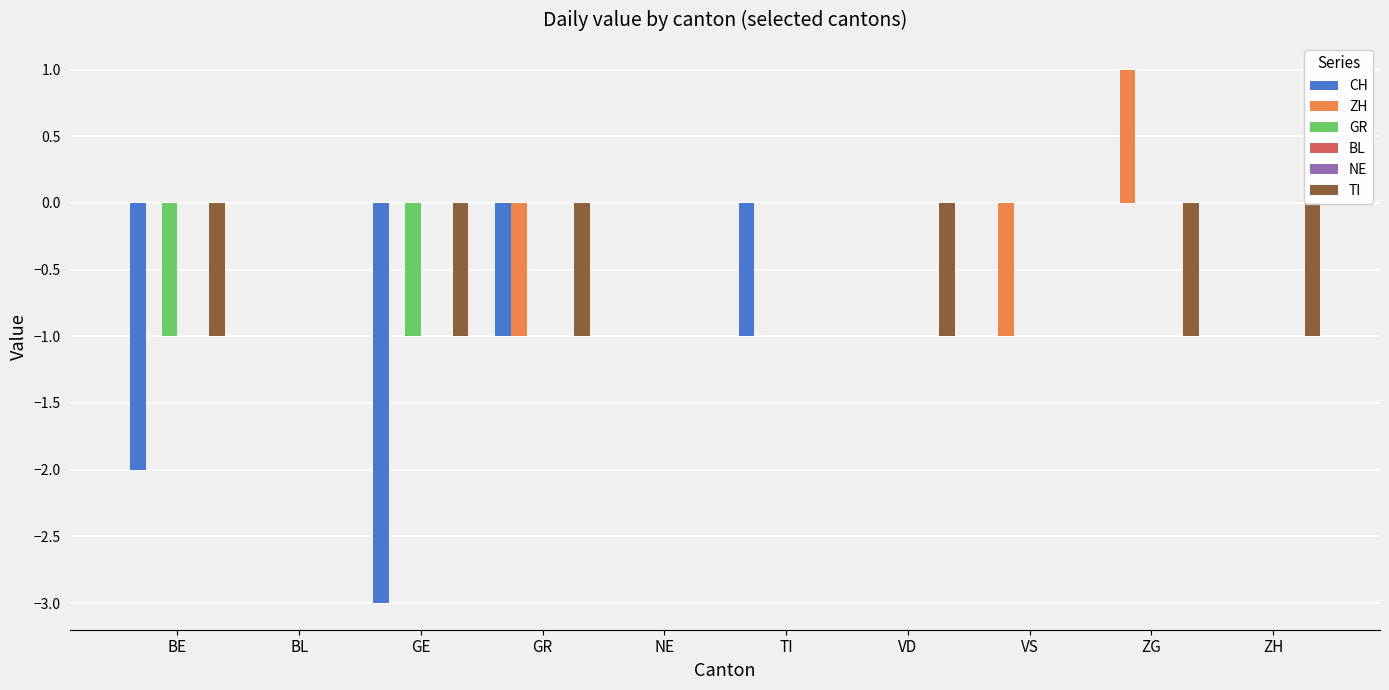

Reading left to right, what are all the values shown in this chart?

CH: BE=-2	BL=0	GE=-3	GR=-1	NE=0	TI=-1	VD=0	VS=0	ZG=0	ZH=0
ZH: BE=0	BL=0	GE=0	GR=-1	NE=0	TI=0	VD=0	VS=-1	ZG=1	ZH=0
GR: BE=-1	BL=0	GE=-1	GR=0	NE=0	TI=0	VD=0	VS=0	ZG=0	ZH=0
BL: BE=0	BL=0	GE=0	GR=0	NE=0	TI=0	VD=0	VS=0	ZG=0	ZH=0
NE: BE=0	BL=0	GE=0	GR=0	NE=0	TI=0	VD=0	VS=0	ZG=0	ZH=0
TI: BE=-1	BL=0	GE=-1	GR=-1	NE=0	TI=0	VD=-1	VS=0	ZG=-1	ZH=-1